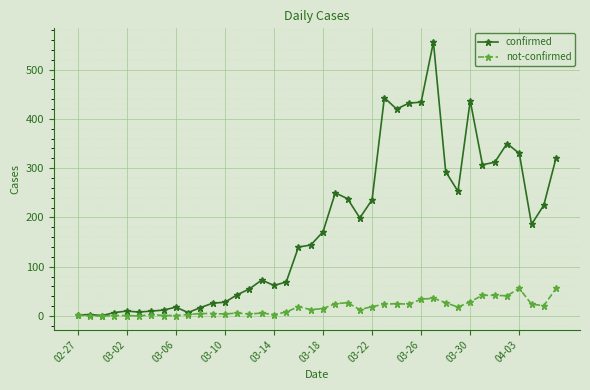

What is the greatest value displayed?

556